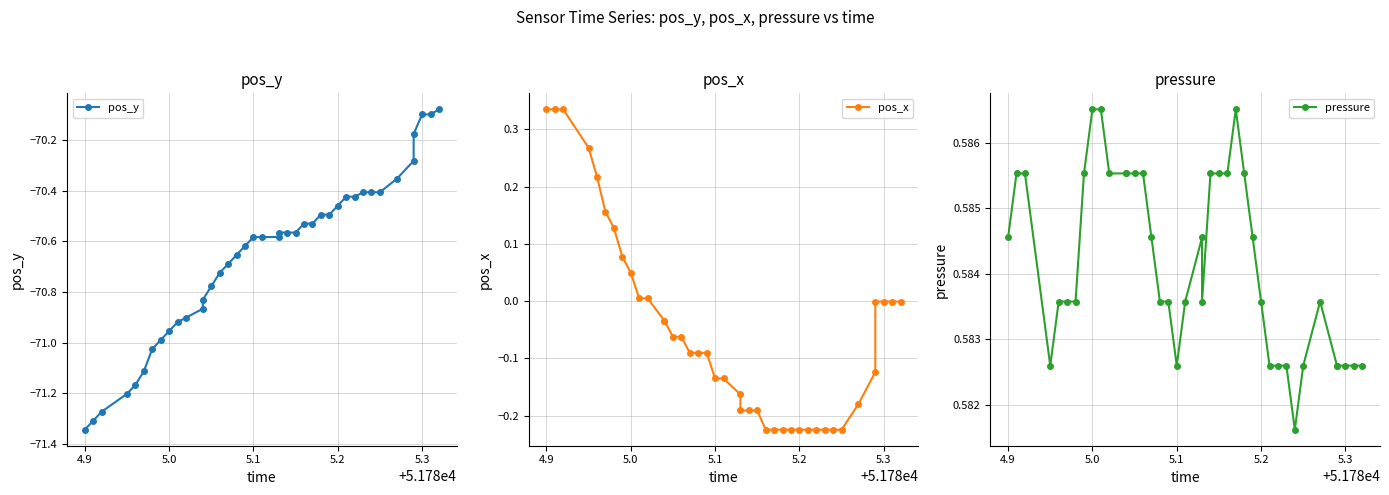

What is the value of the pressure point at the 6th from the left?

0.6